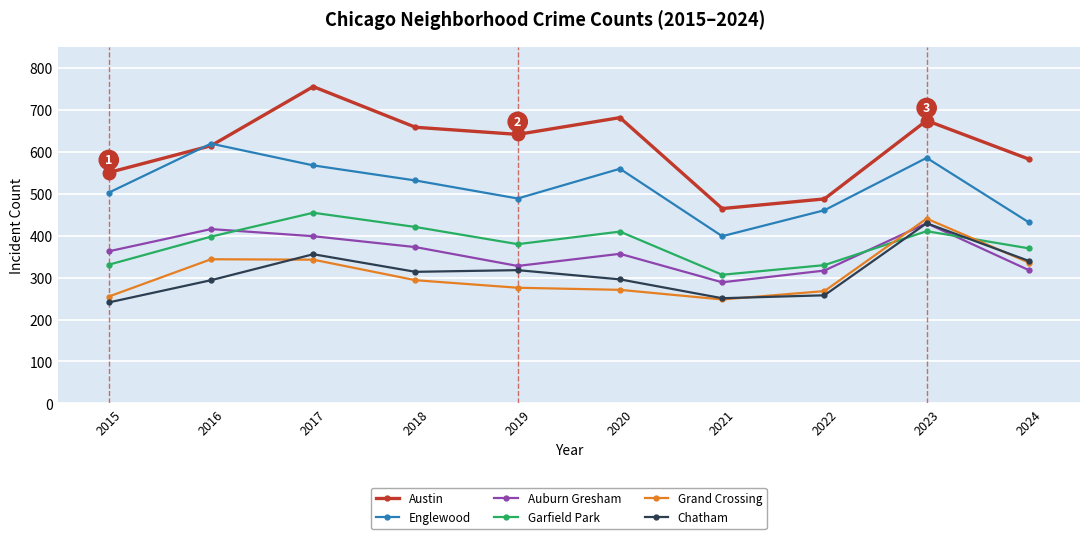

At how many categories does at least one series exceed 367?

10